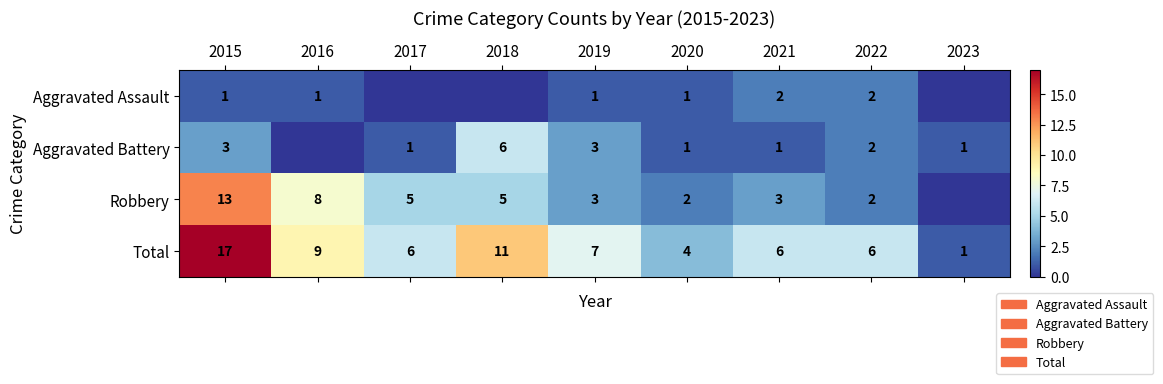

Is the value of Aggravated Assault at 2016 greater than the value of Aggravated Battery at 2019?

No